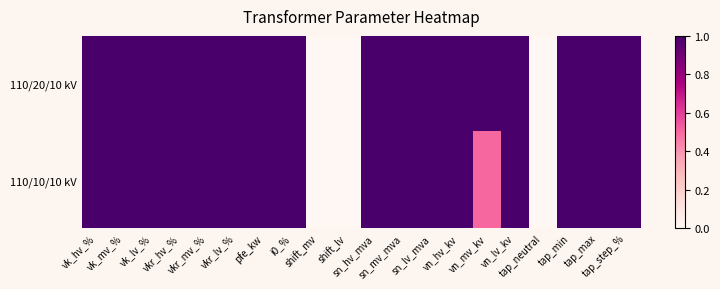

What is the total value across all series at sn_lv_mva?

2.0